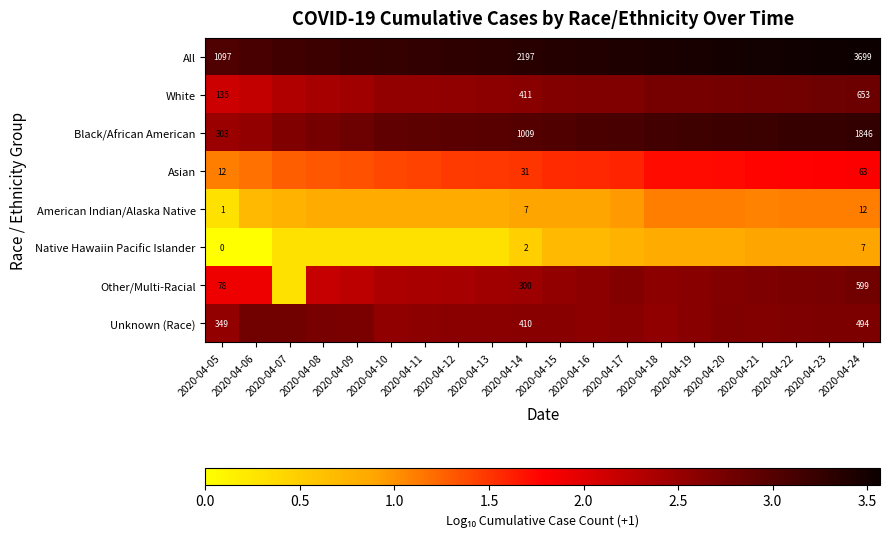

What is the difference between the highest and lowest values at 2020-04-05?

1097.0